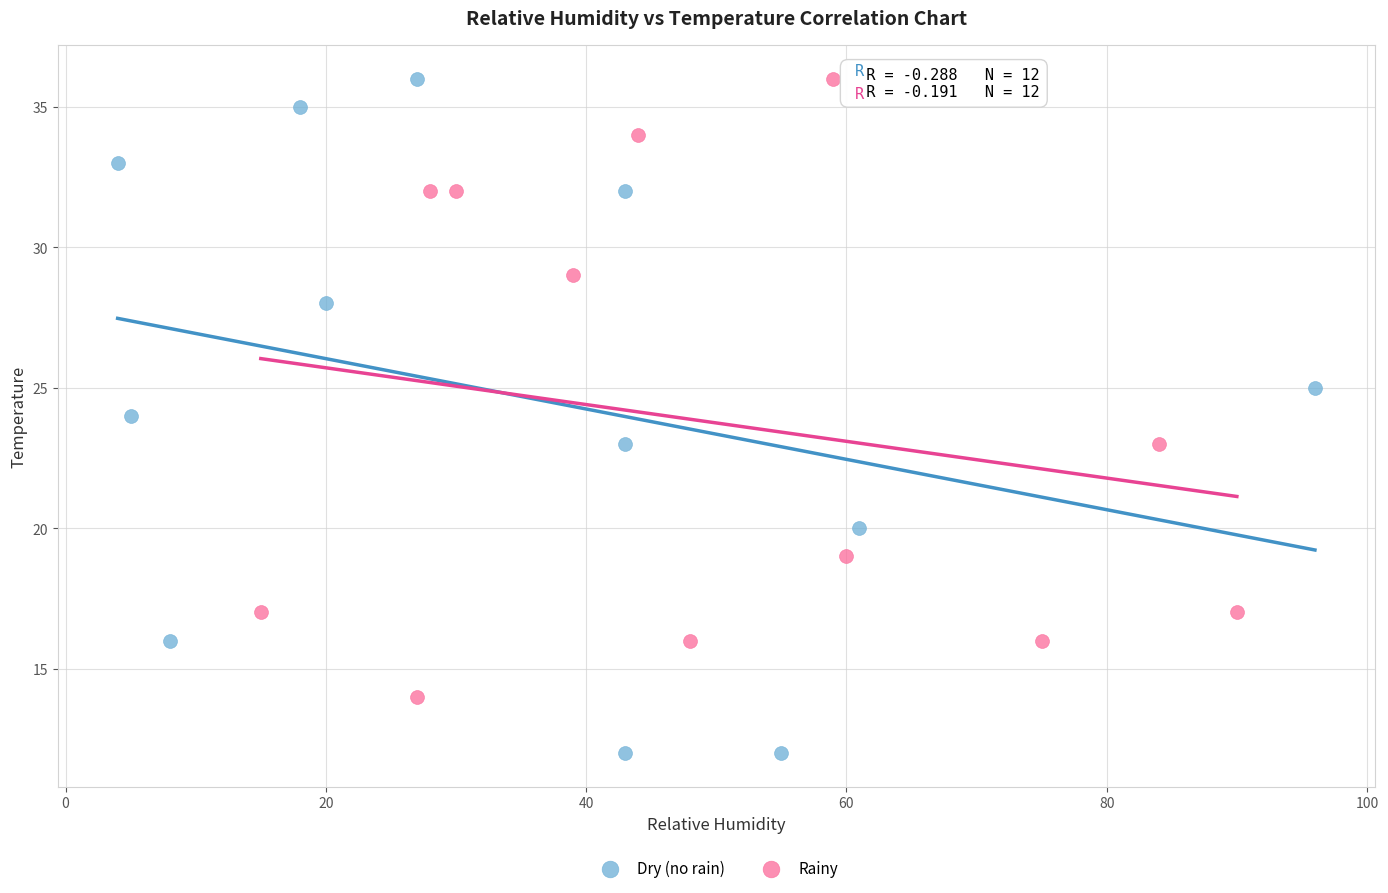

Which series has the largest Y range (max minus min)?

Dry (no rain)